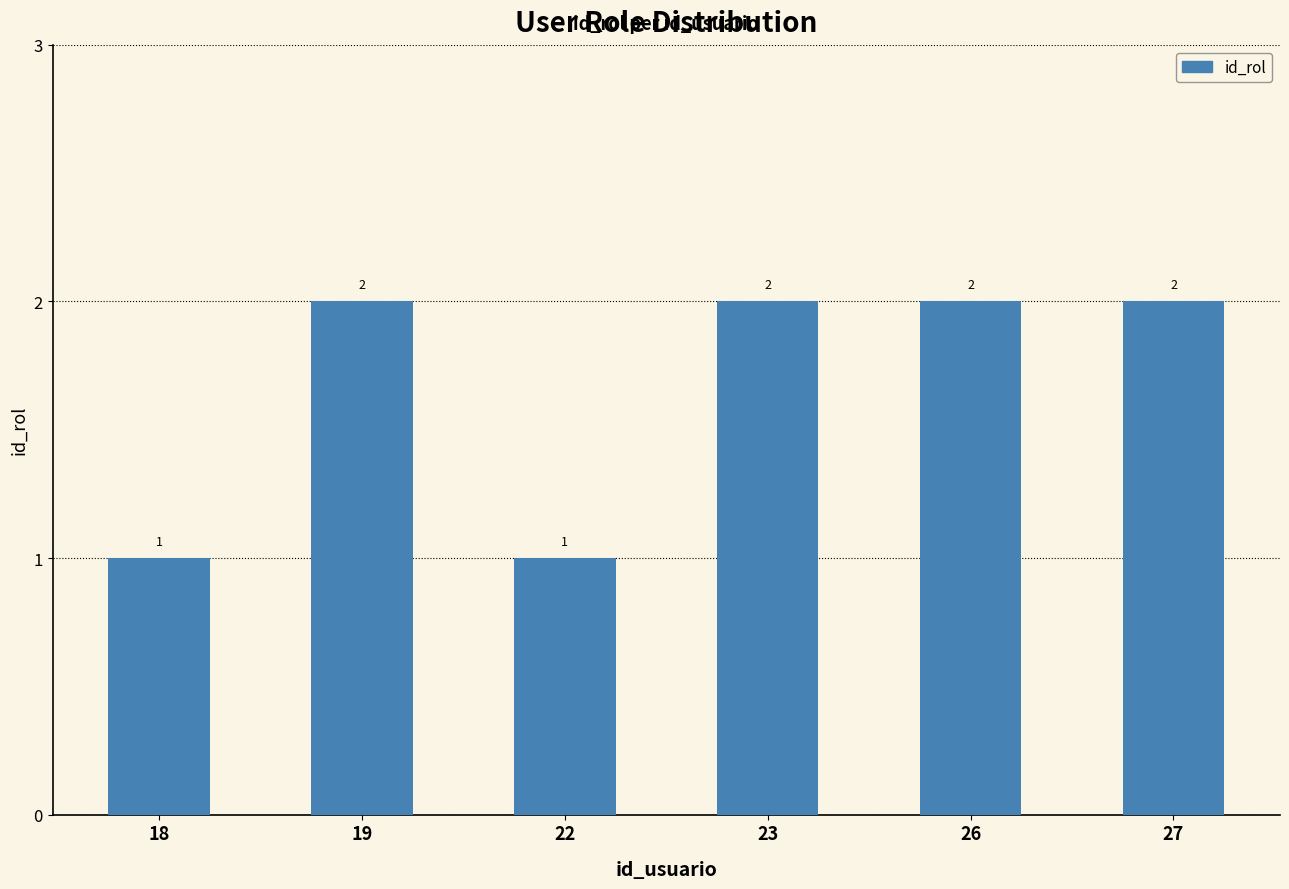

Between 19 and 18, which is larger?

19